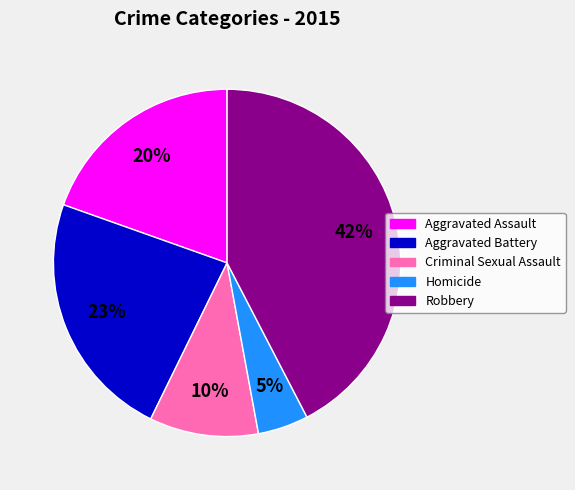

Is there any slice that represents more than half of the pie?

No